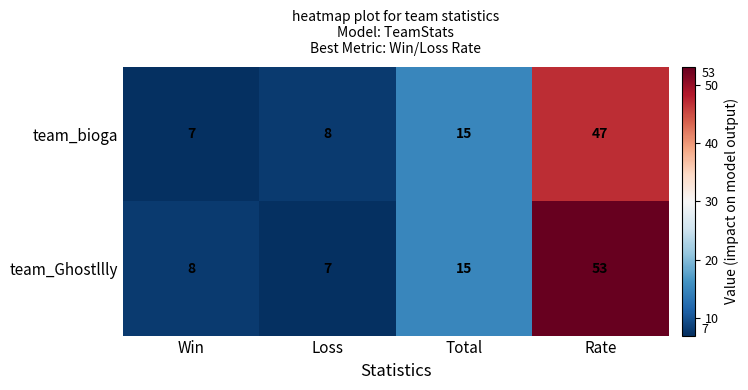

What is the sum of all team_Ghostllly values?

83